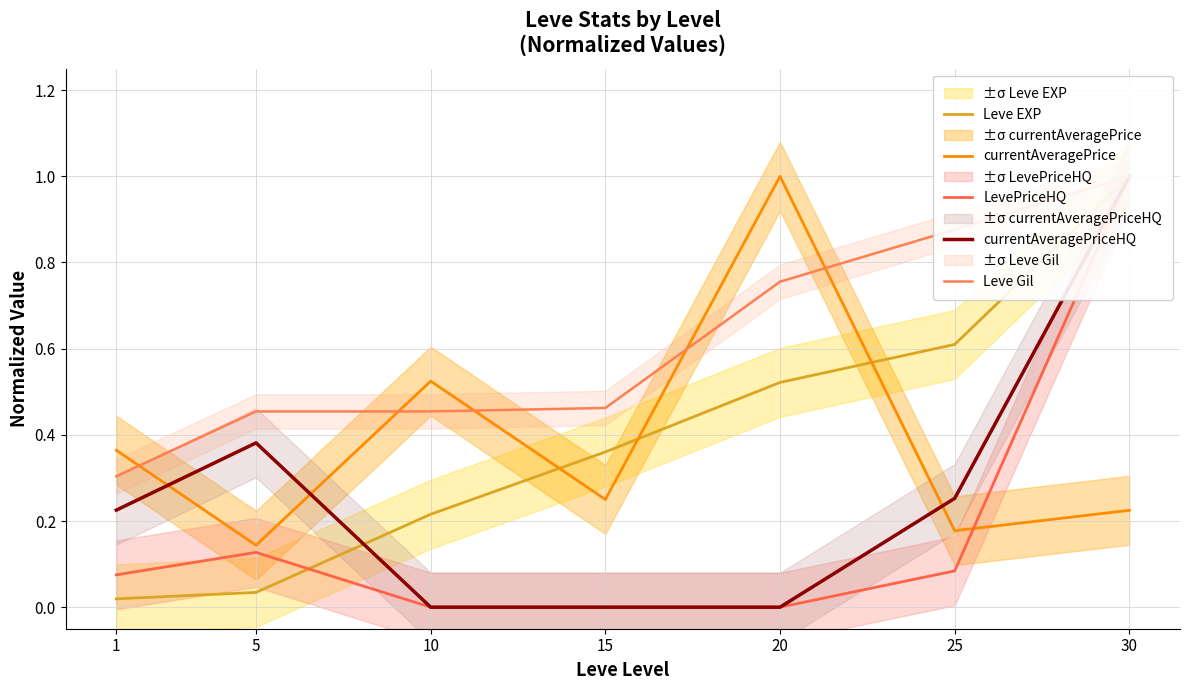

At which category does currentAveragePrice reach its first local valley?

5